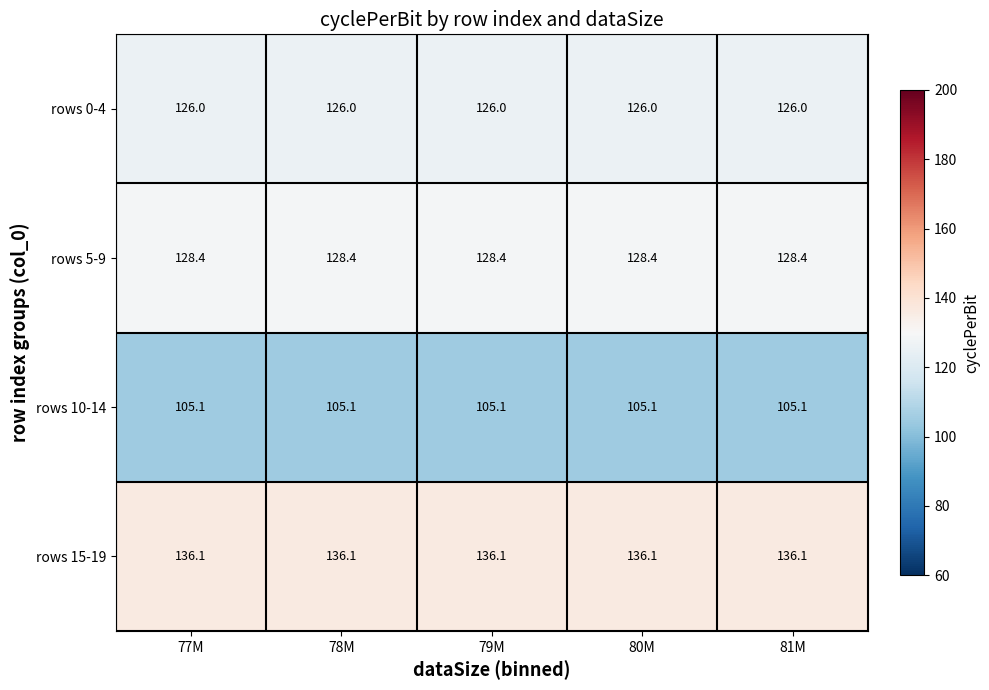

What is the average value of the rows 15-19 series?

136.1